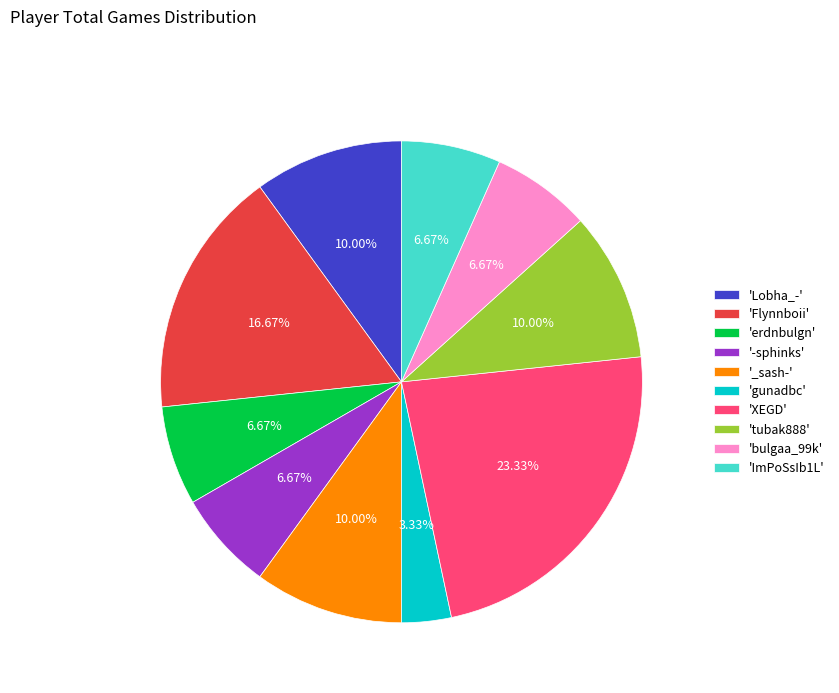

What is the largest slice in the pie chart?

'XEGD'